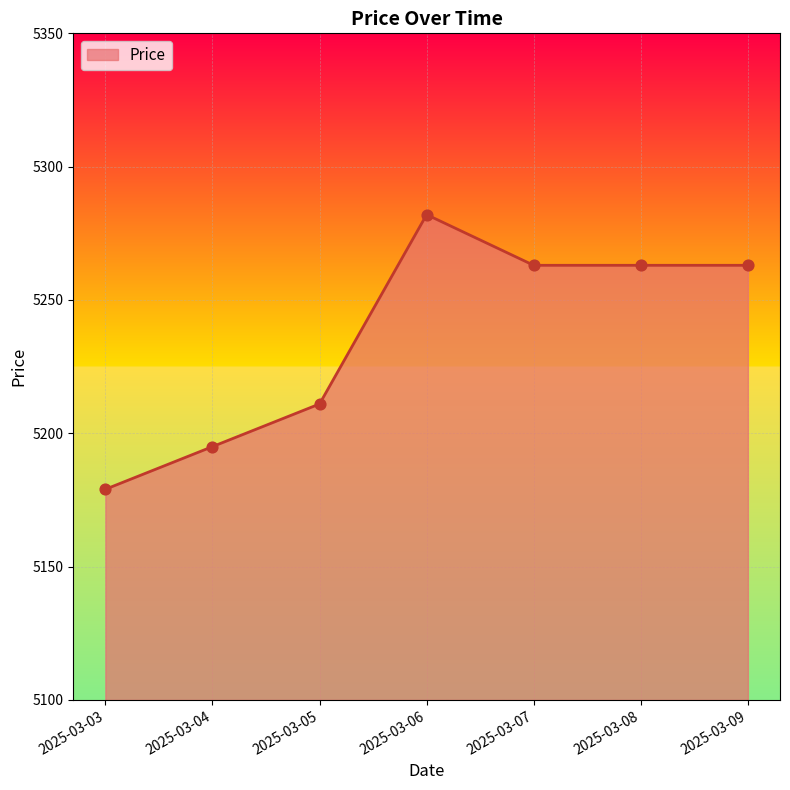

Which has a higher value, 2025-03-05 or 2025-03-07?

2025-03-07